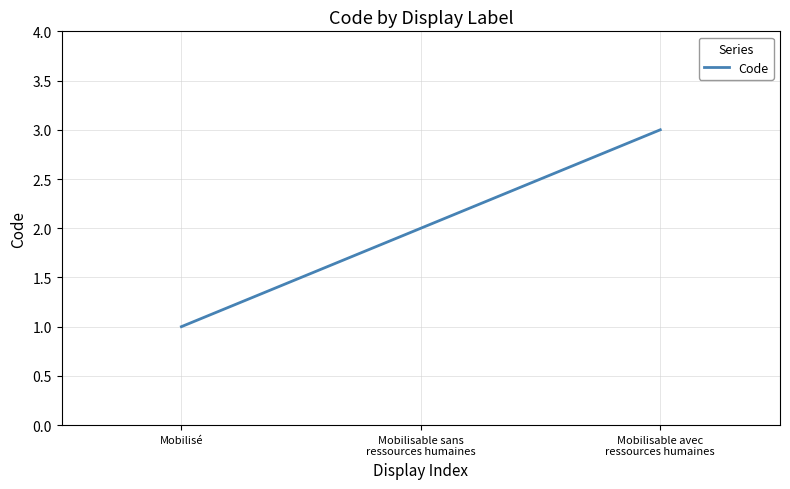

Is it true that the value at Mobilisé is 1?

True